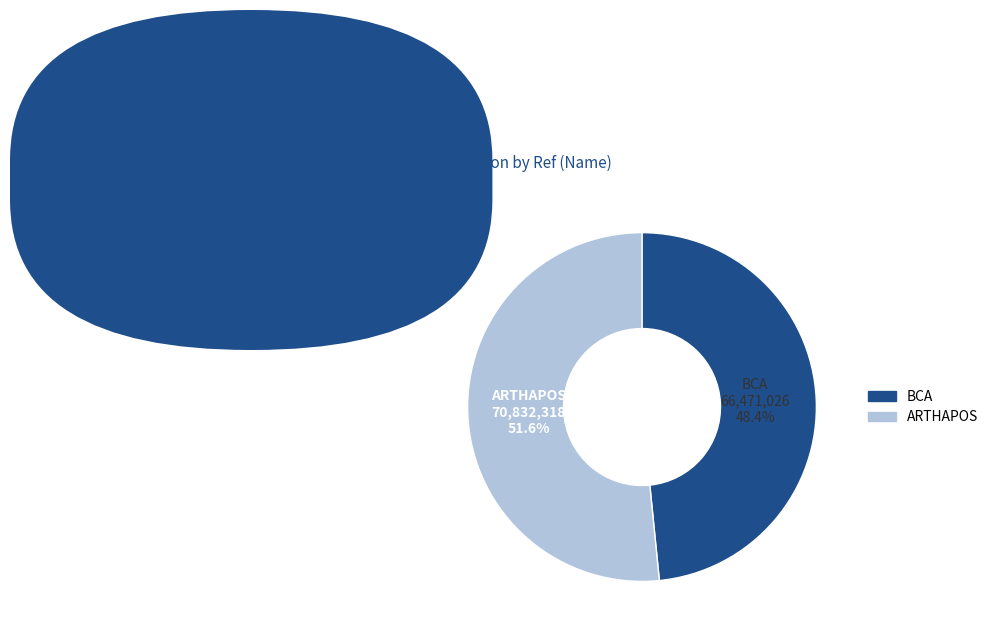

Is there any slice that represents more than half of the pie?

Yes